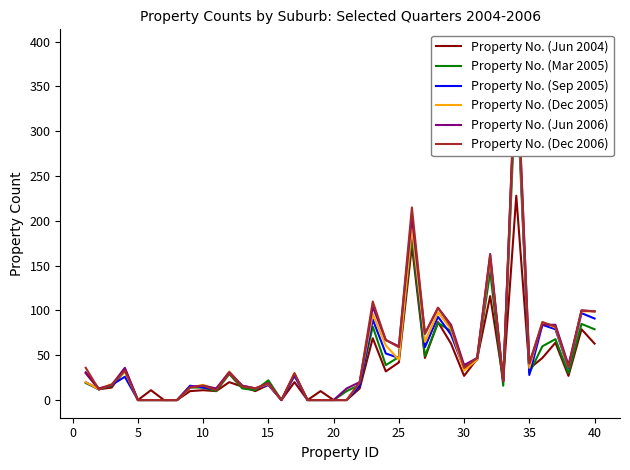

Where is the first local maximum for Property No. (Jun 2006)?

10